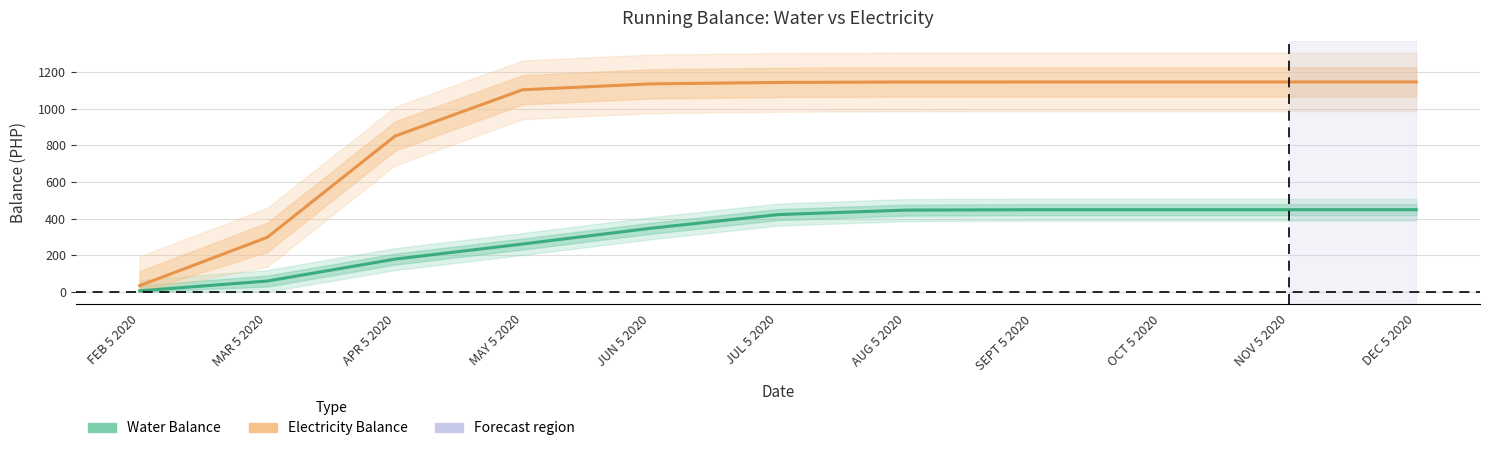

True or false: Electricity Balance and Water Balance intersect in this chart.

False